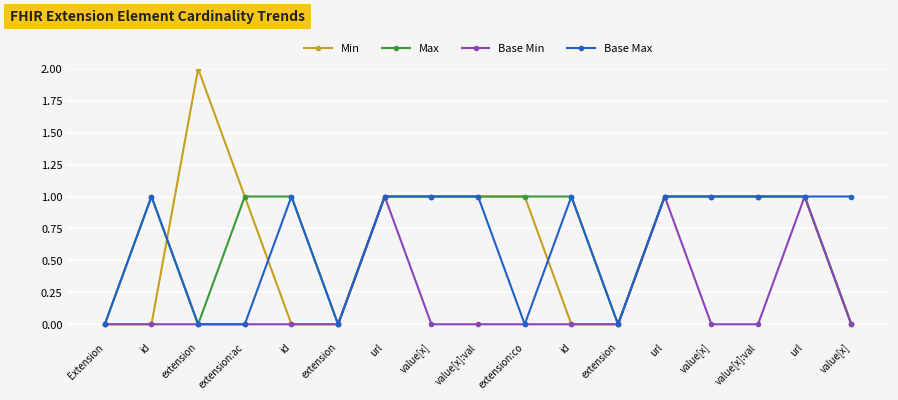

In Min, how many points are higher than both neighbors (excluding endpoints)?

1